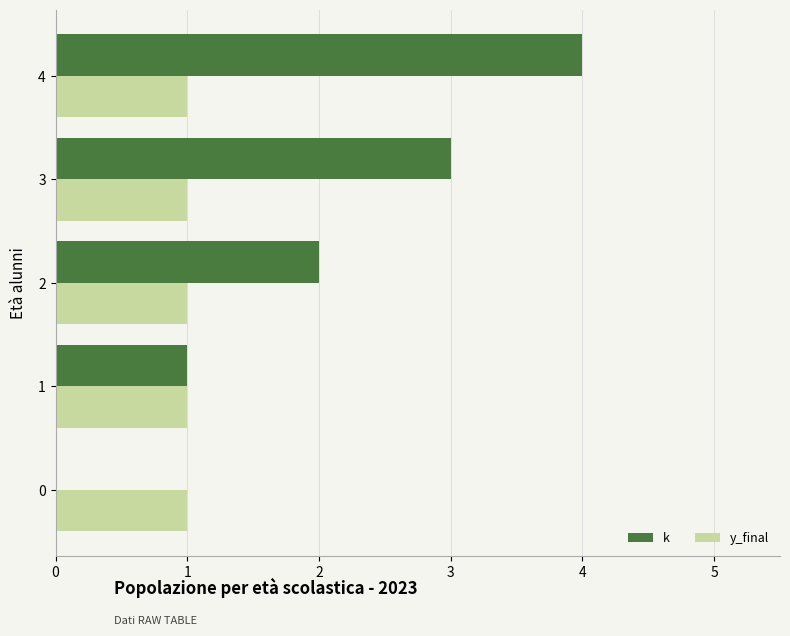

The value of k at 3 is 4.8. True or false?

False